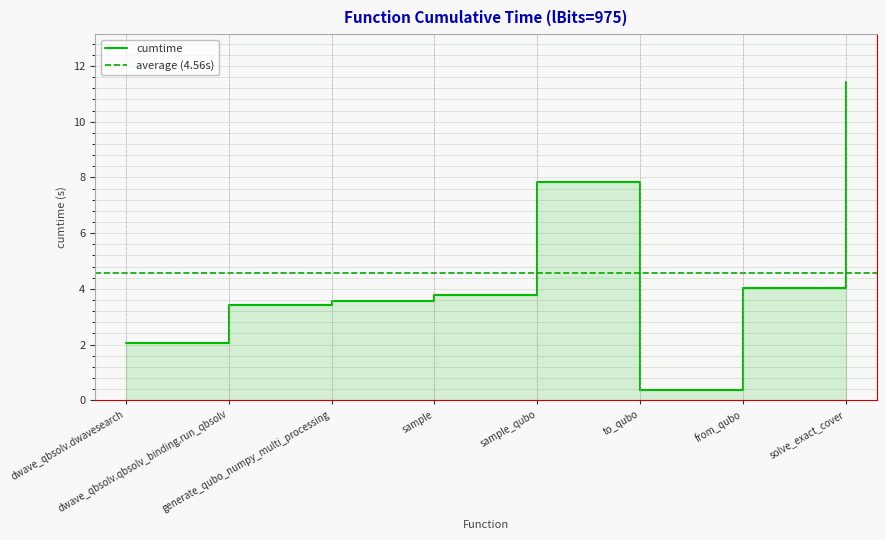

Rank the categories by value from highest to lowest.

solve_exact_cover, sample_qubo, from_qubo, sample, generate_qubo_numpy_multi_processing, dwave_qbsolv.qbsolv_binding.run_qbsolv, dwave_qbsolv.dwavesearch, to_qubo